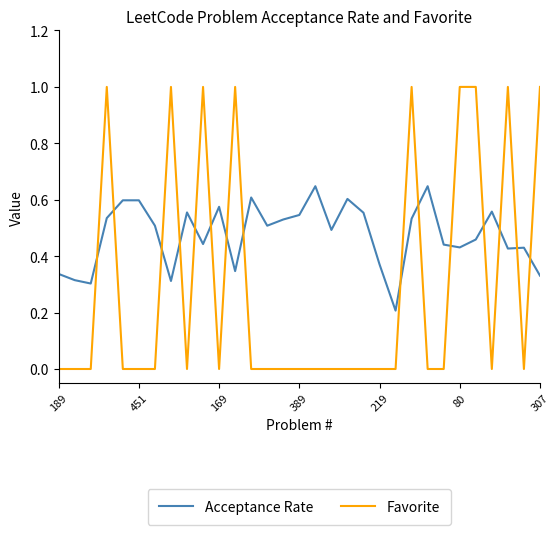

What is the sum of all Favorite values?

9.0